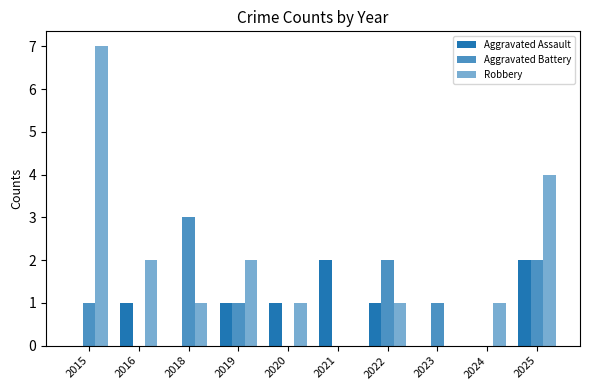

What is the difference between the Robbery values at 2019 and 2025?

2